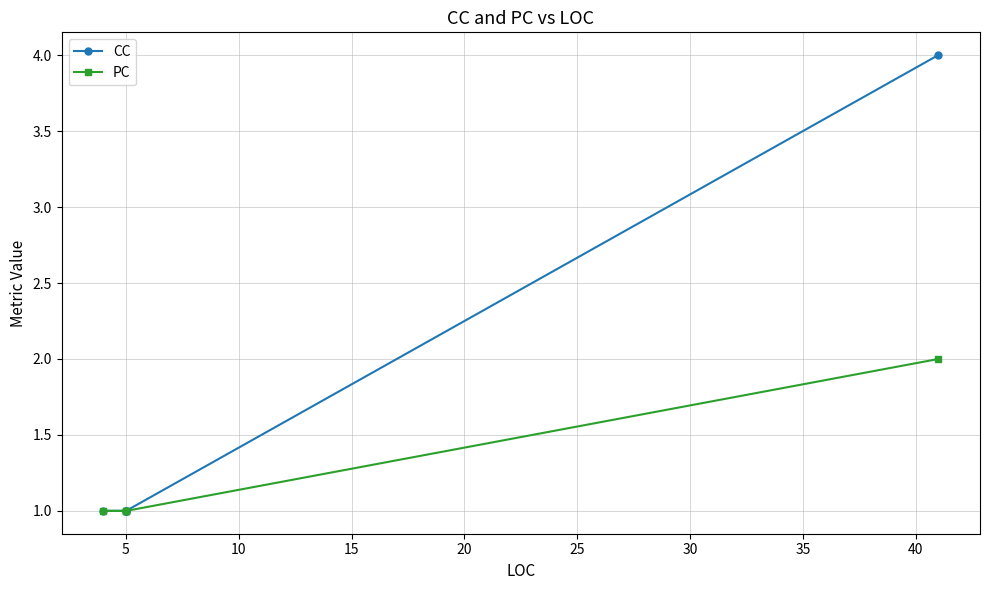

True or false: PC and CC cross at least once.

False